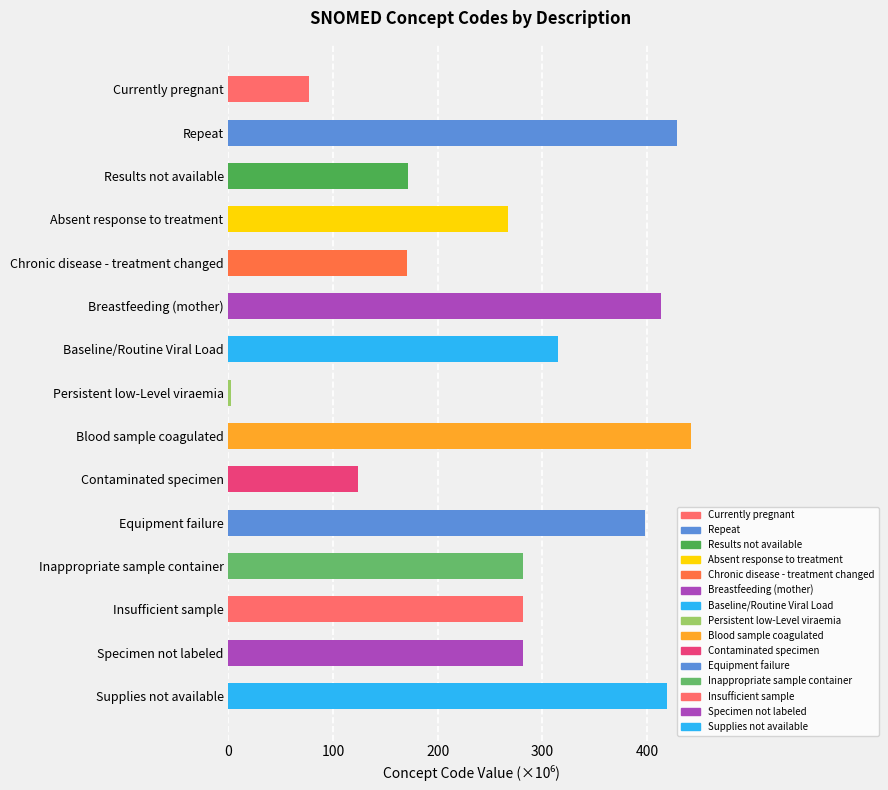

What is the value of the 15th bar from the top?

419.2